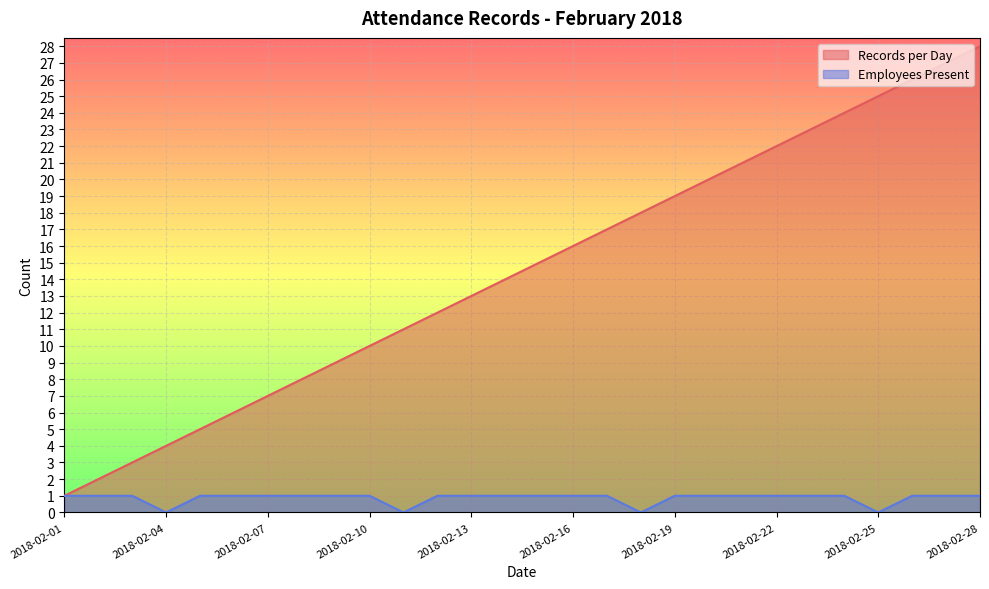

Reading right to left, extract all data points from this chart.

Records per Day: 28	27	26	25	24	23	22	21	20	19	18	17	16	15	14	13	12	11	10	9	8	7	6	5	4	3	2	1
Employees Present: 1	1	1	0	1	1	1	1	1	1	0	1	1	1	1	1	1	0	1	1	1	1	1	1	0	1	1	1